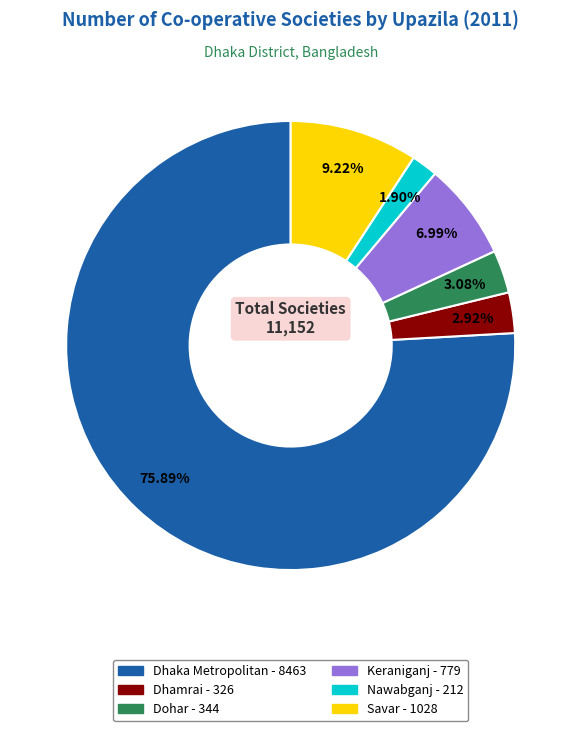

Which category has the smallest portion of the pie?

Nawabganj